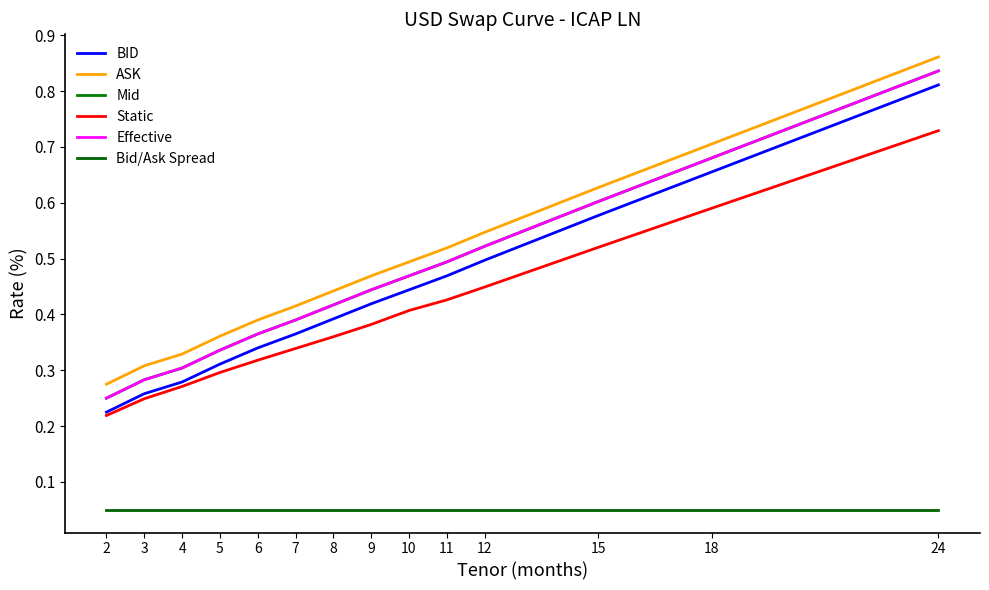

True or false: Bid/Ask Spread and ASK cross at least once.

False